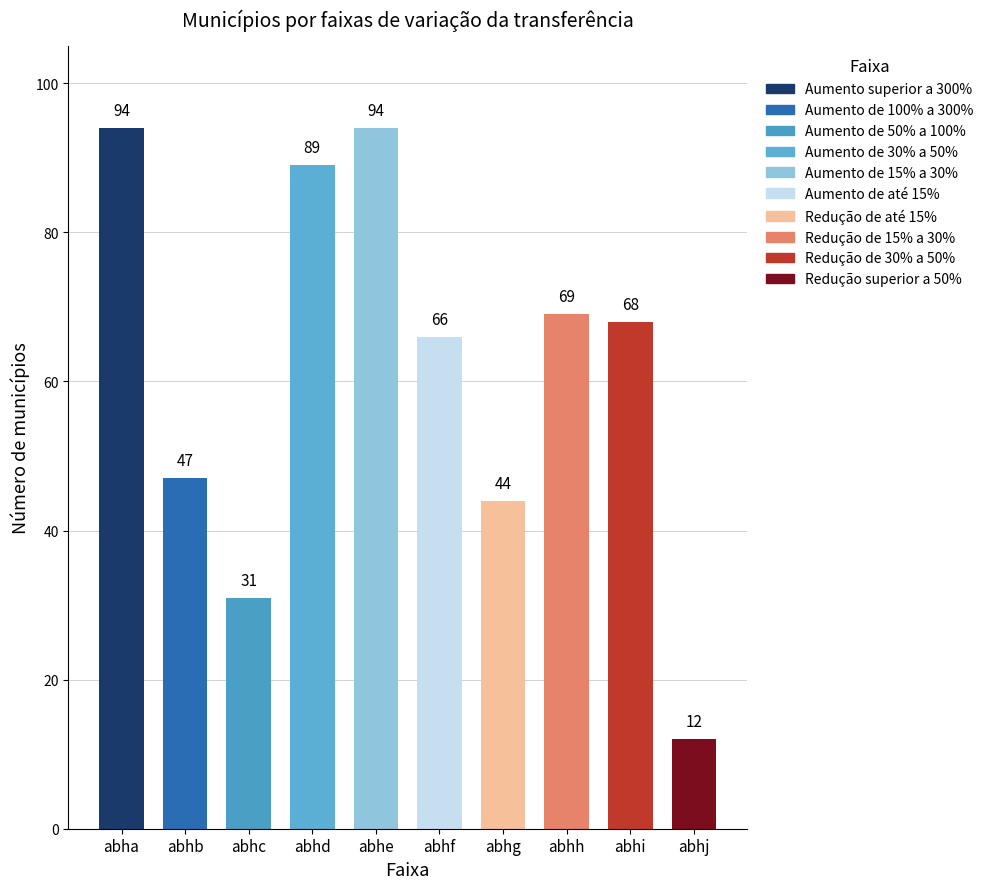

What is the sum of the values at abhc and abhe?

125